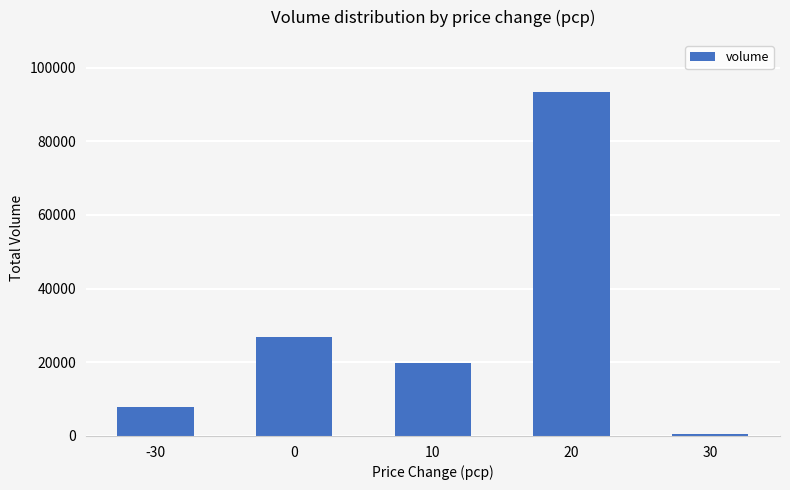

Reading left to right, extract all data points from this chart.

7800	26900	19900	93500	500